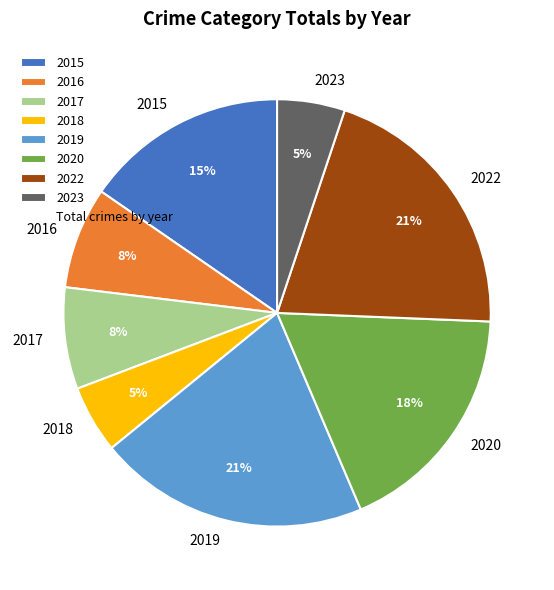

Approximately how many times larger is the value at 2018 compared to 2020?

0.3